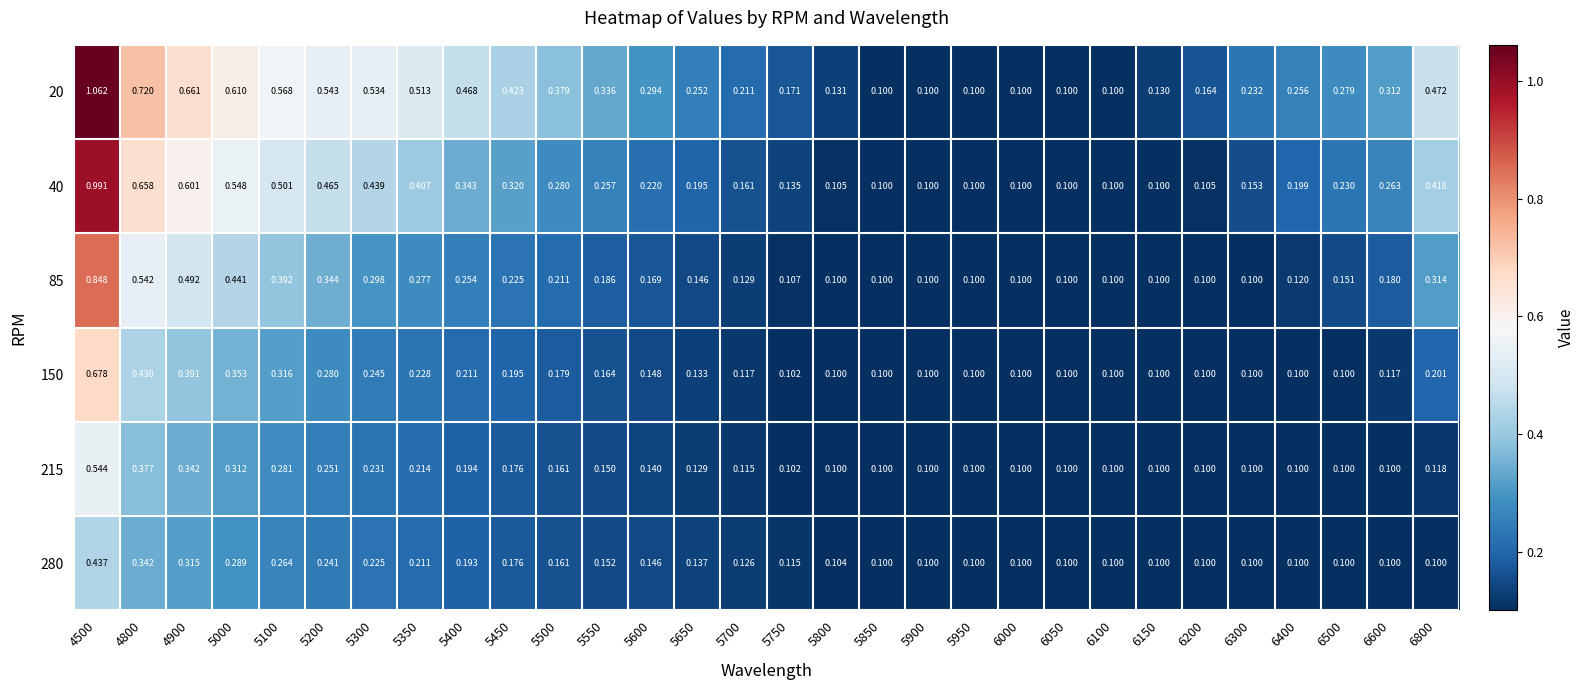

Is the value of 215 at 5900 greater than the value of 40 at 6200?

No